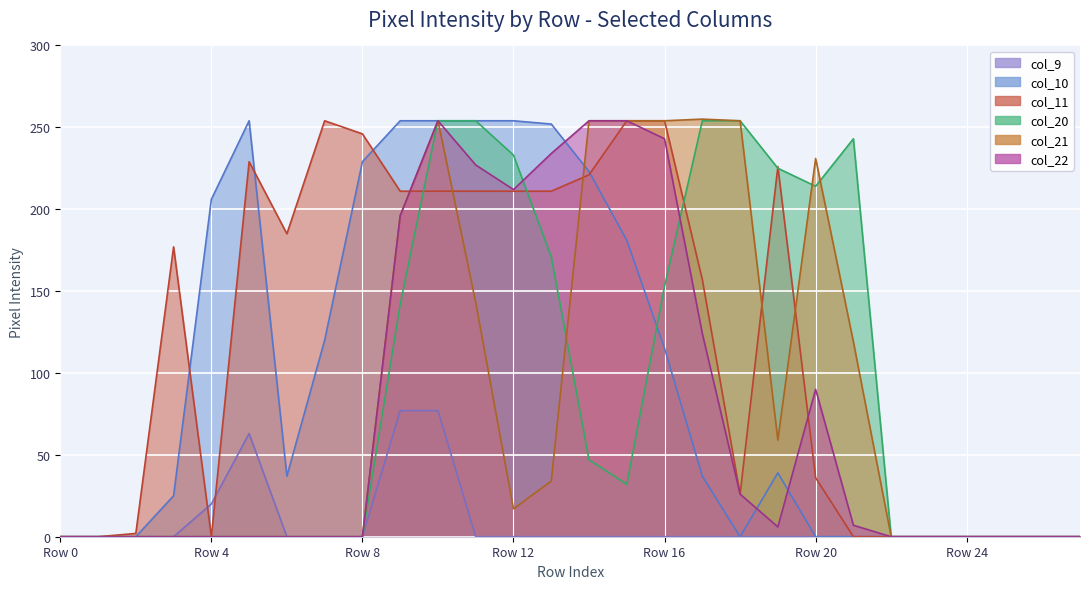

In col_10, how many points are lower than both neighbors (excluding endpoints)?

2